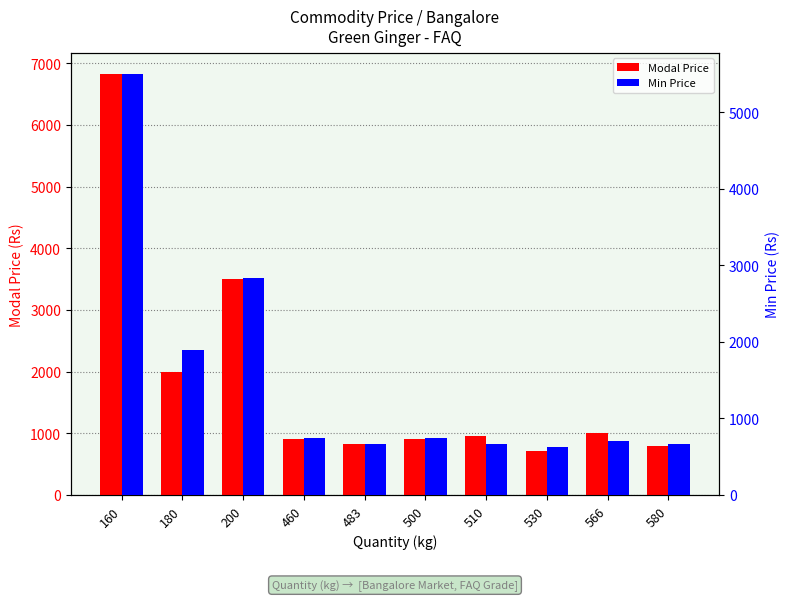

List the labels in order of Min Price value, largest first.

160, 200, 180, 460, 500, 566, 580, 483, 510, 530